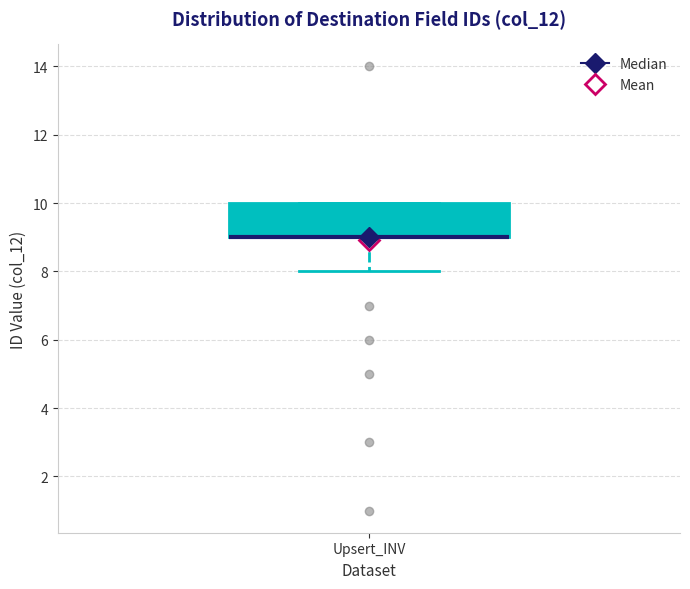

Transcribe this box plot: give where the median line is, the range the box spans, and where the two whiskers end, as read against the y-axis. The values are not printed on the chart, so give them approximately, as read against the axis.

median 9 (drawn on the box's lower edge), box 9 to 10, whiskers 8 to 10